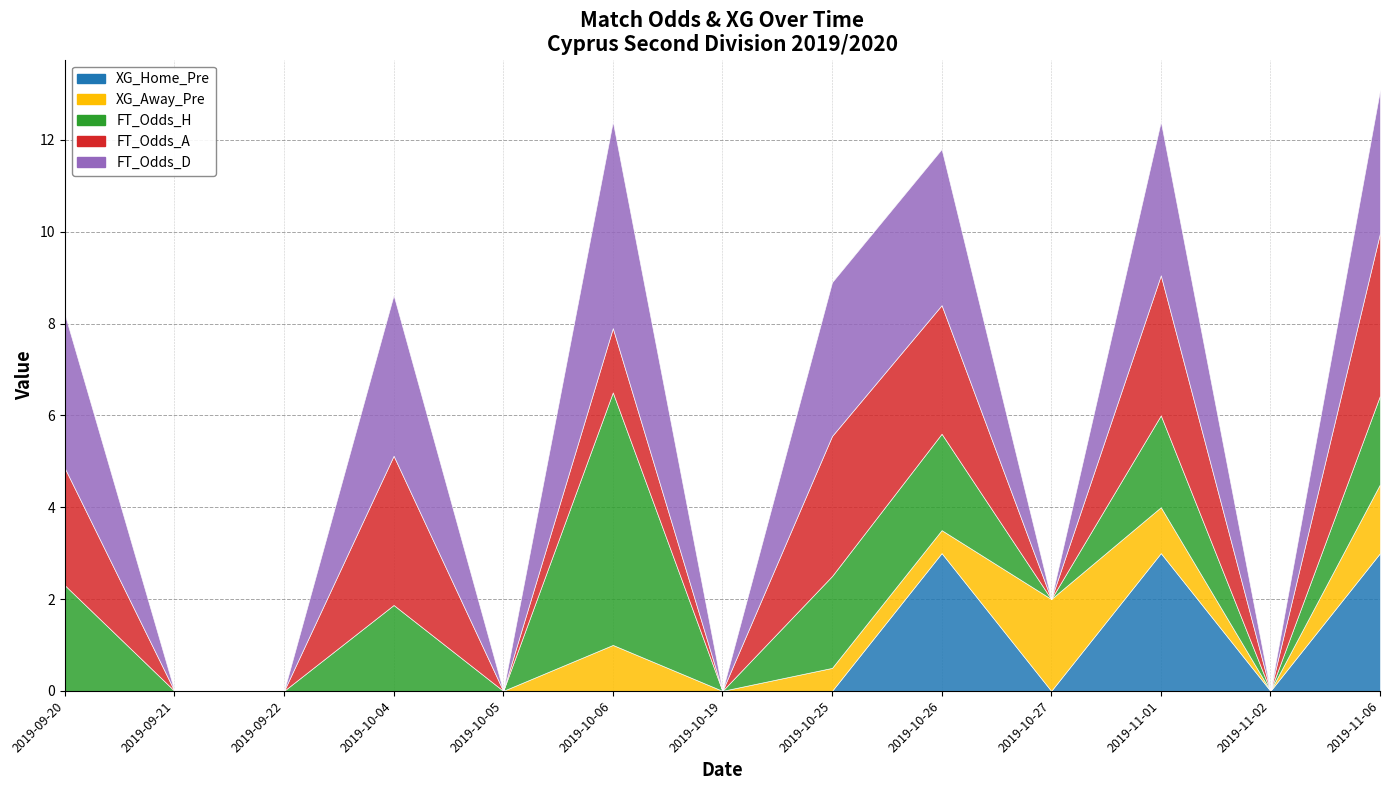

Reading right to left, what are all the values shown in this chart?

XG_Home_Pre: 3.0	0.0	3.0	0.0	3.0	0.0	0.0	0.0	0.0	0.0	0.0	0.0	0.0
XG_Away_Pre: 1.5	0.0	1.0	2.0	0.5	0.5	0.0	1.0	0.0	0.0	0.0	0.0	0.0
FT_Odds_H: 1.9	0.0	2.0	0.0	2.1	2.0	0.0	5.5	0.0	1.9	0.0	0.0	2.3
FT_Odds_A: 3.5	0.0	3.0	0.0	2.8	3.0	0.0	1.4	0.0	3.2	0.0	0.0	2.5
FT_Odds_D: 3.1	0.0	3.4	0.0	3.4	3.4	0.0	4.5	0.0	3.5	0.0	0.0	3.4